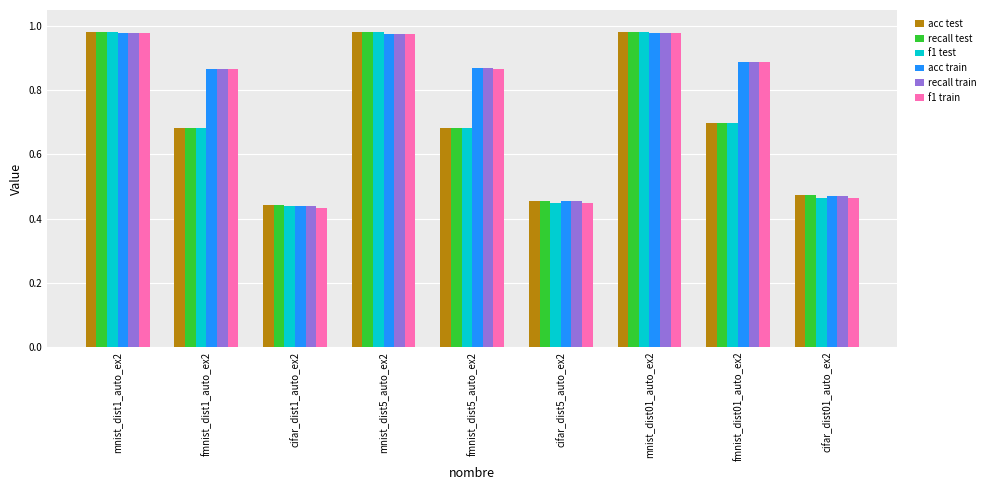

At how many categories does at least one series exceed 0?

9